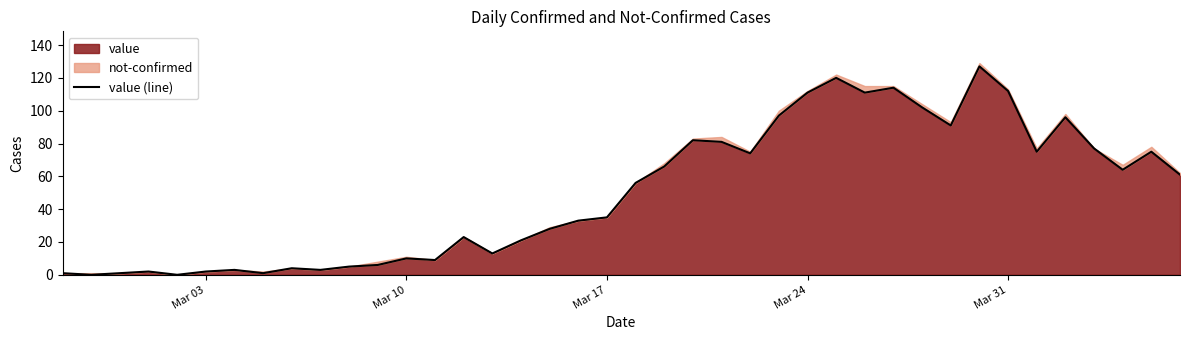

What is the highest value of the value series?

127